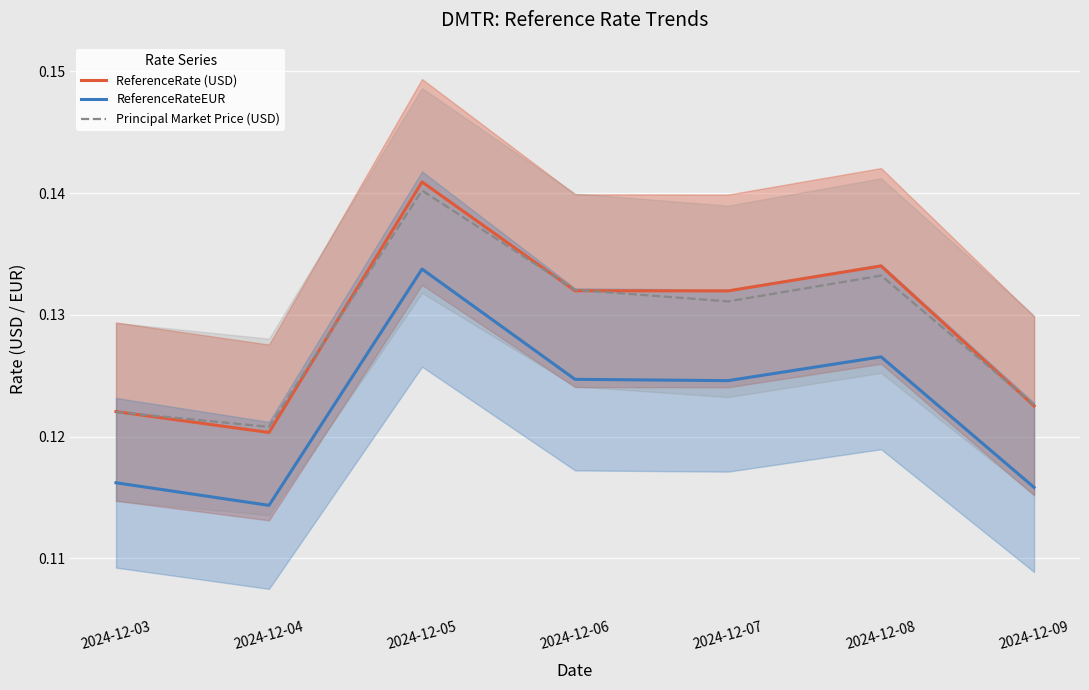

What is the approximate value of Principal Market Price (USD) at 2024-12-09?

0.1